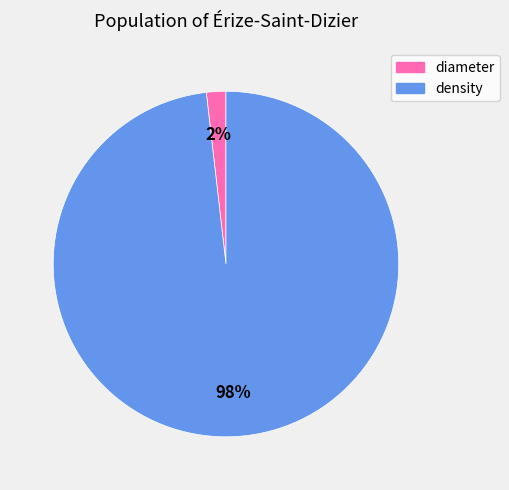

The density slice represents 98% of the pie. True or false?

True